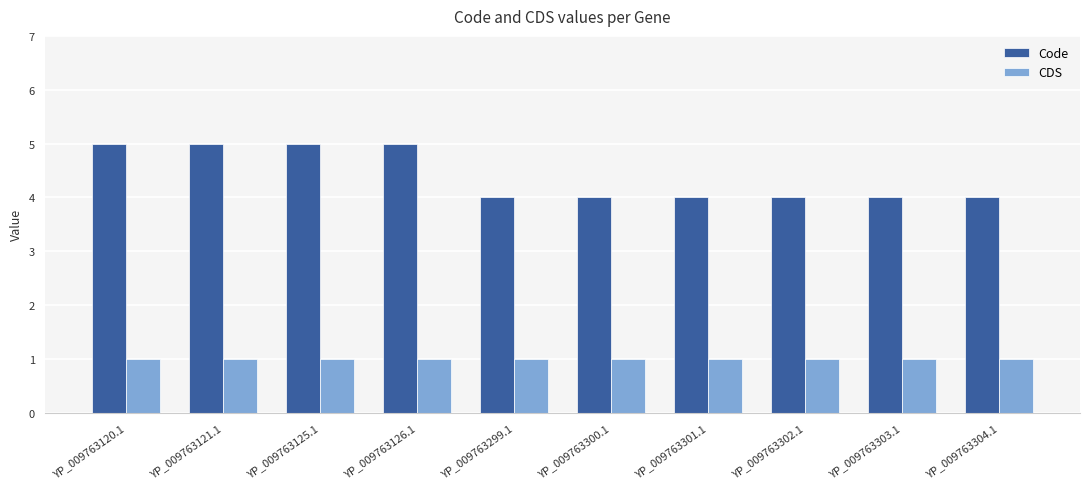

What is the difference between the maximum and minimum values in the Code series?

1